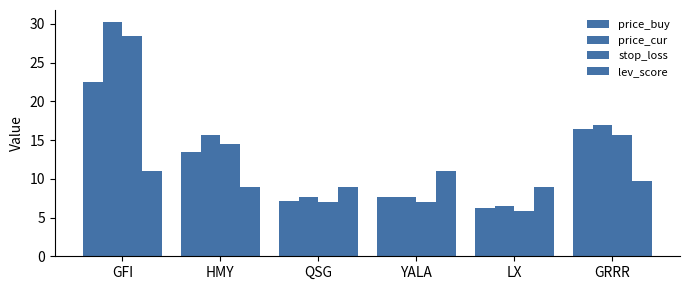

What is the label of the 5th bar from the right?

HMY